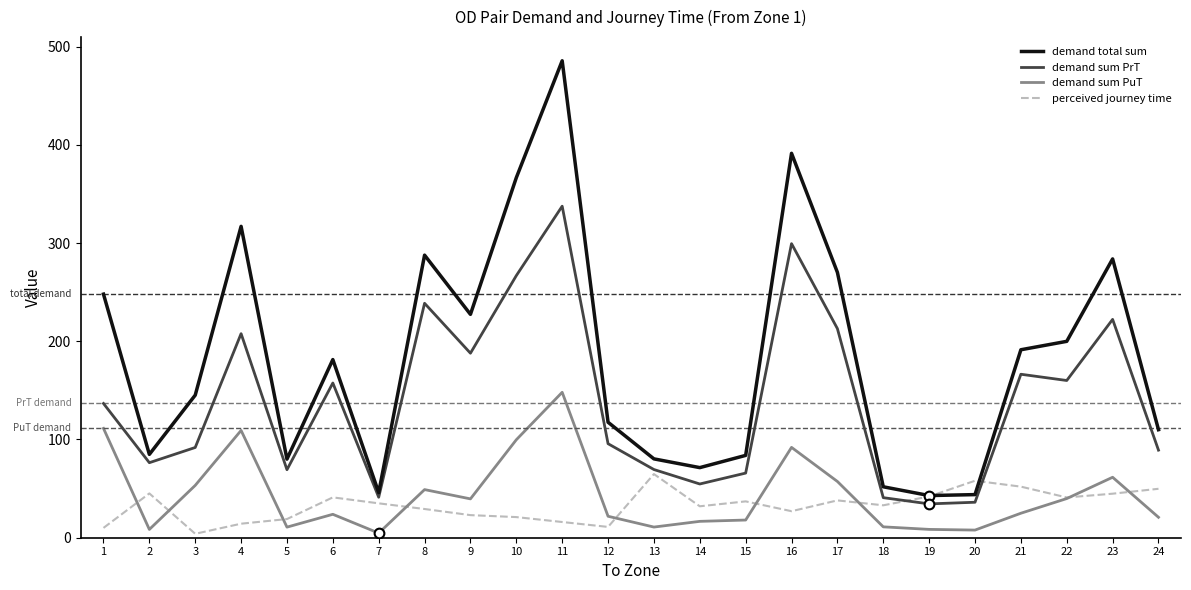

What is the difference between the second highest and minimum values in the demand total sum series?

348.4